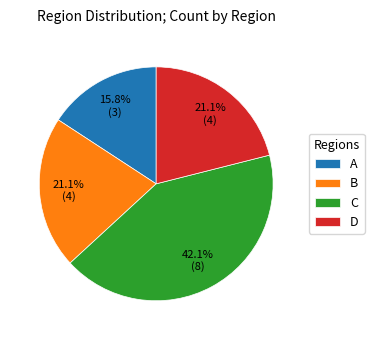

Is the sum of C and A greater than half?

Yes